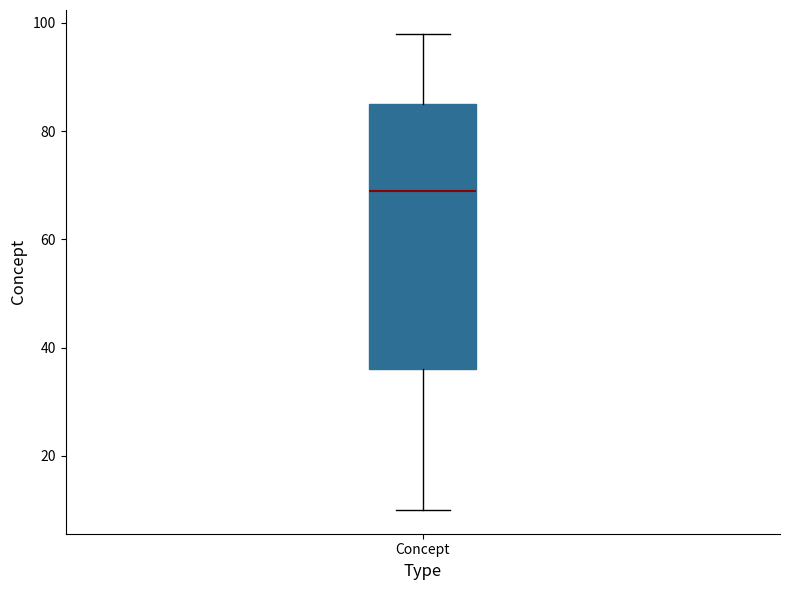

Where is the upper edge of the box for Concept on the y-axis? The values are not printed on the chart, so give them approximately, as read against the axis.

86